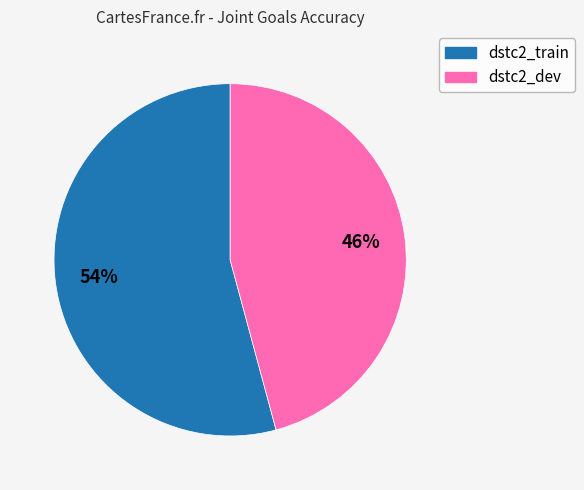

To the nearest percent, what is the average slice percentage?

50%